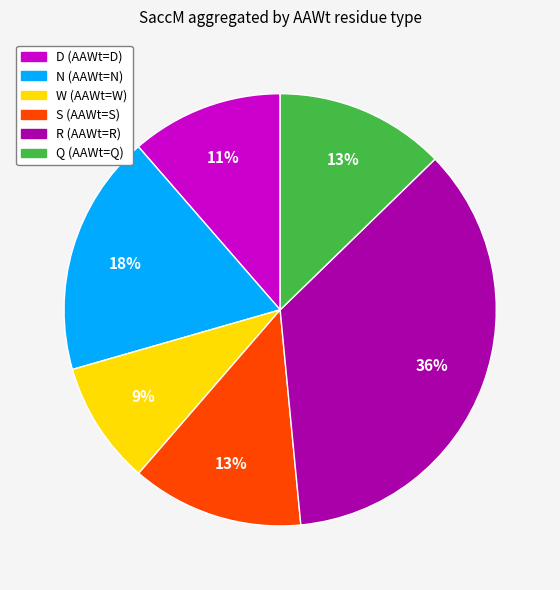

To the nearest percent, what is the difference between the largest and smallest slice percentages?

27%